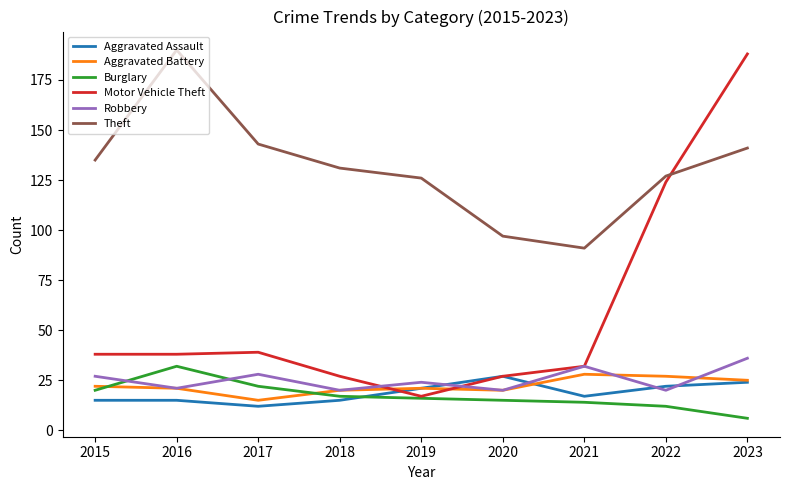

Which label corresponds to the smallest value in the chart?

2023